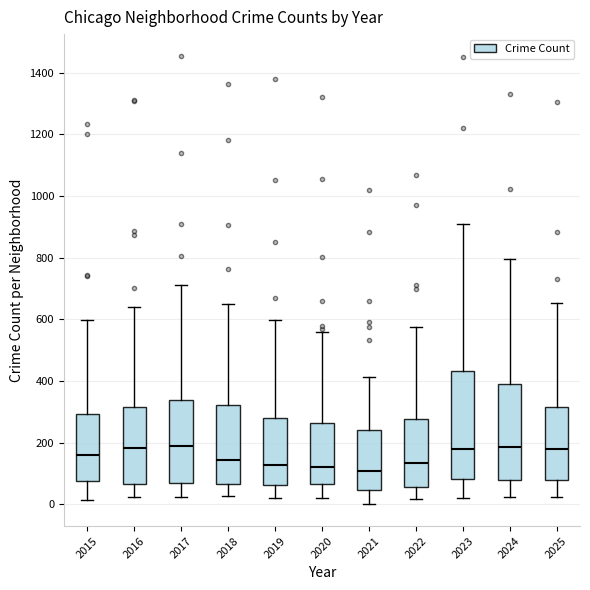

Which box is the tallest, from its lower edge to its upper edge?

2023